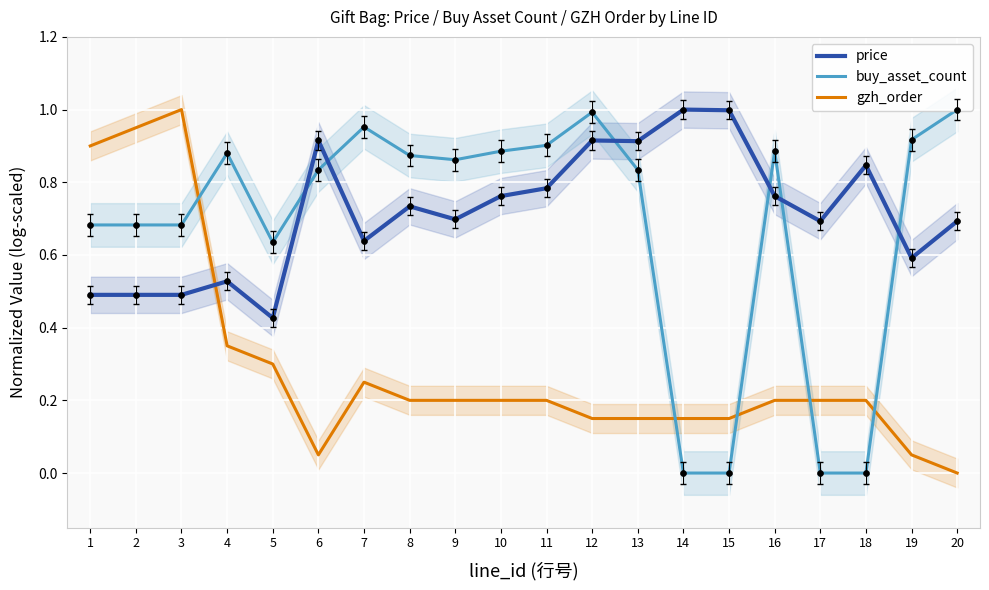

Which series reaches the minimum Y coordinate?

buy_asset_count